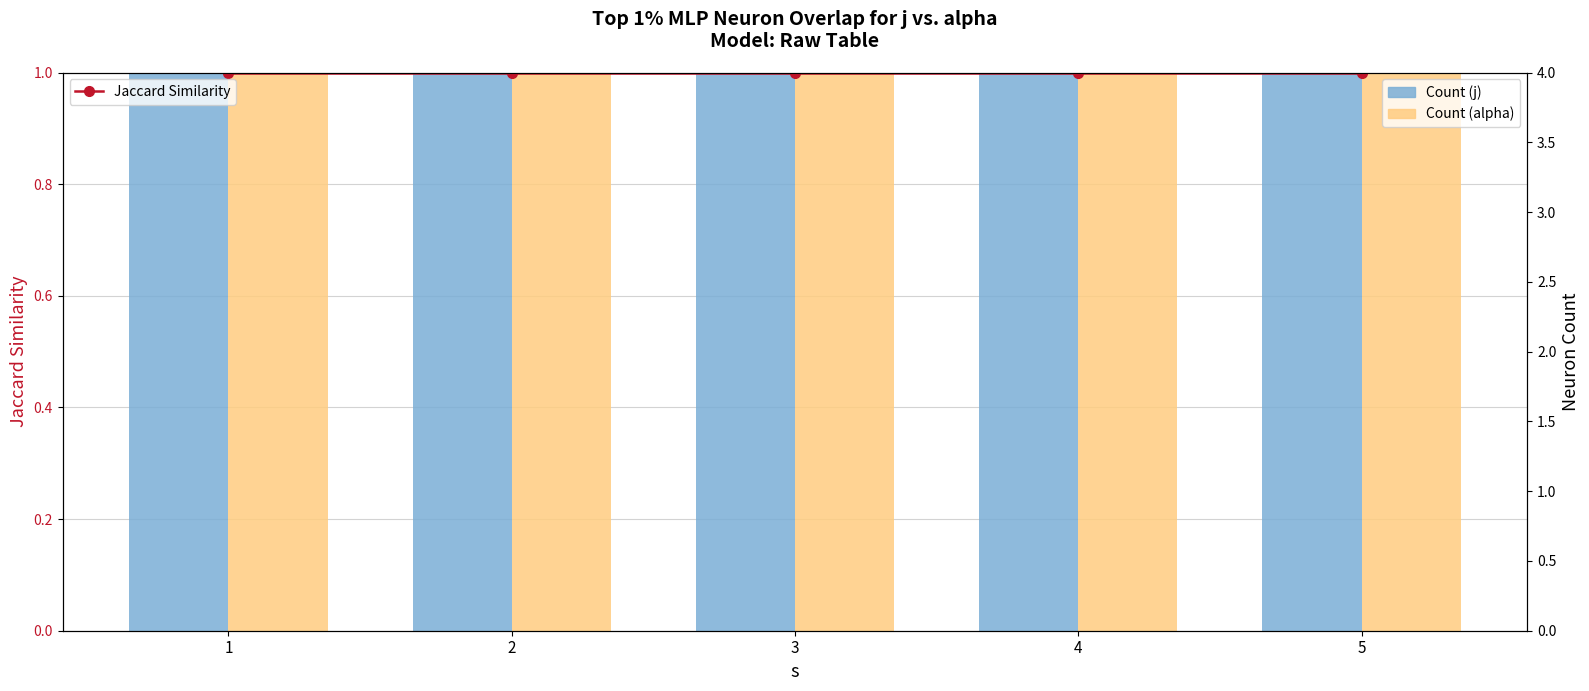

What is the value of the Jaccard Similarity bar at the 1st from the left?

1